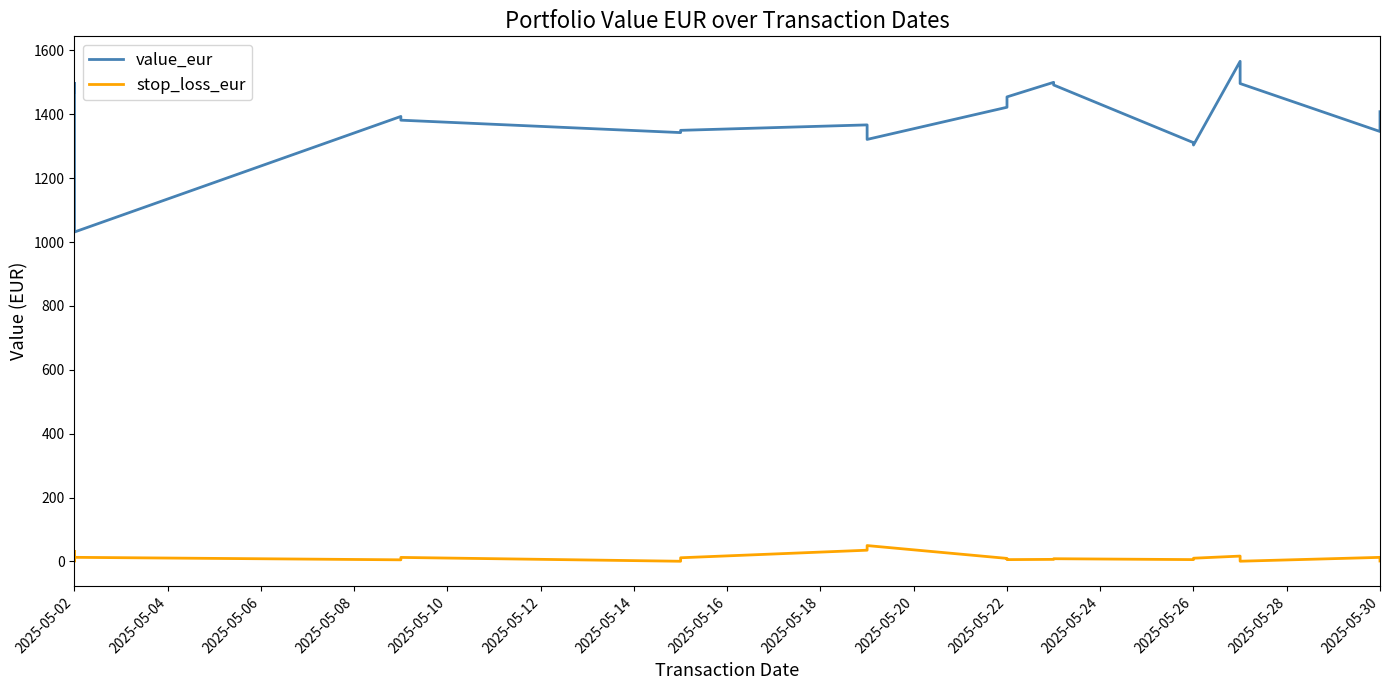

Reading left to right, extract all data points from this chart.

value_eur: 1495.0	1488.5	1494.1	1496.8	1468.3	1496.8	1031.5	1393.4	1381.7	1342.8	1349.9	1367.0	1321.5	1422.2	1454.7	1500.2	1492.0	1311.3	1303.9	1566.0	1496.4	1346.2	1408.2
stop_loss_eur: 5.4	8.2	4.9	14.6	32.0	0.4	12.7	4.9	12.4	0.4	11.3	35.1	49.5	9.4	5.6	6.3	8.3	5.6	9.9	16.6	0.5	12.6	1.2